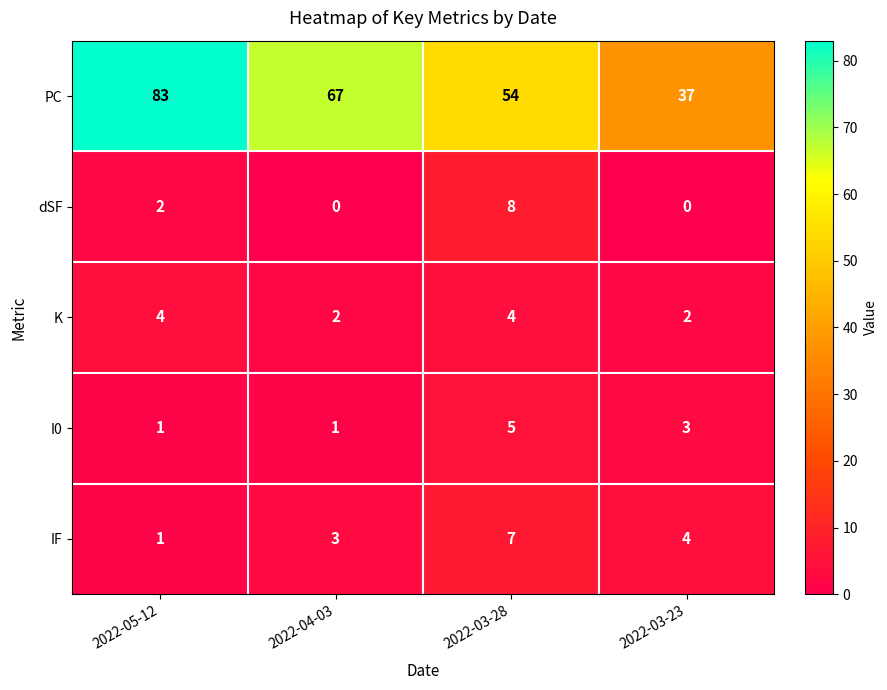

Between 2022-05-12 and 2022-03-28, which series saw the biggest shift?

PC